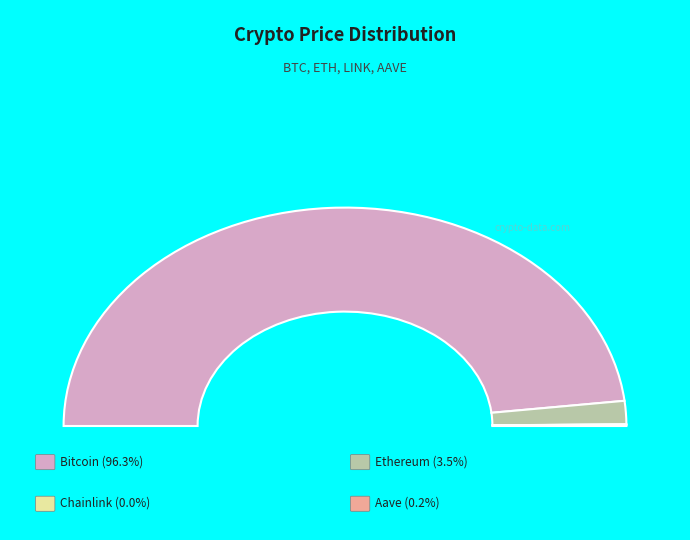

Which slice represents more than half of the pie?

Bitcoin